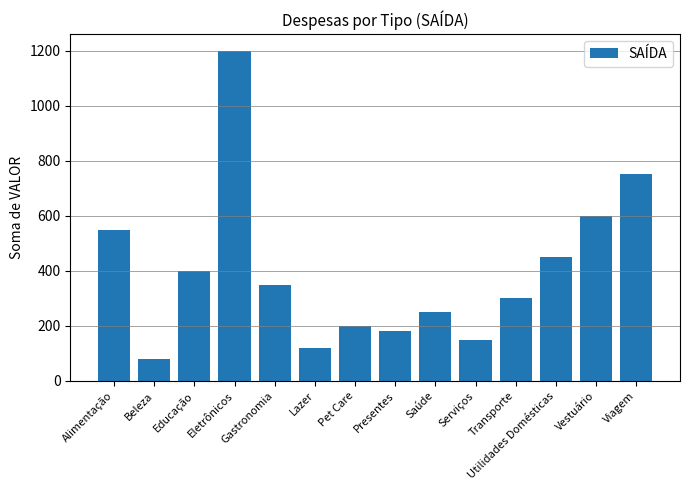

Reading right to left, transcribe all the data shown in this chart.

750	600	450	300	150	250	180	200	120	350	1200	400	80	550